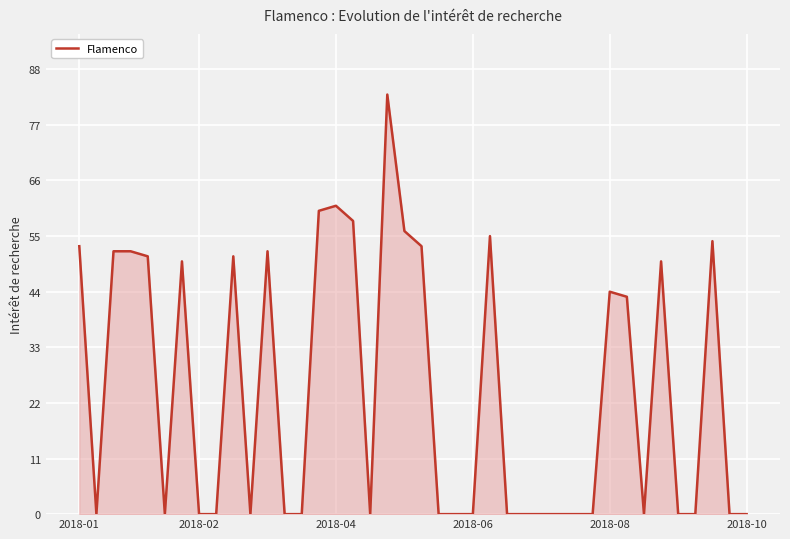

Reading left to right, extract all data points from this chart.

53	0	52	52	51	0	50	0	0	51	0	52	0	0	60	61	58	0	83	56	53	0	0	0	55	0	0	0	0	0	0	44	43	0	50	0	0	54	0	0